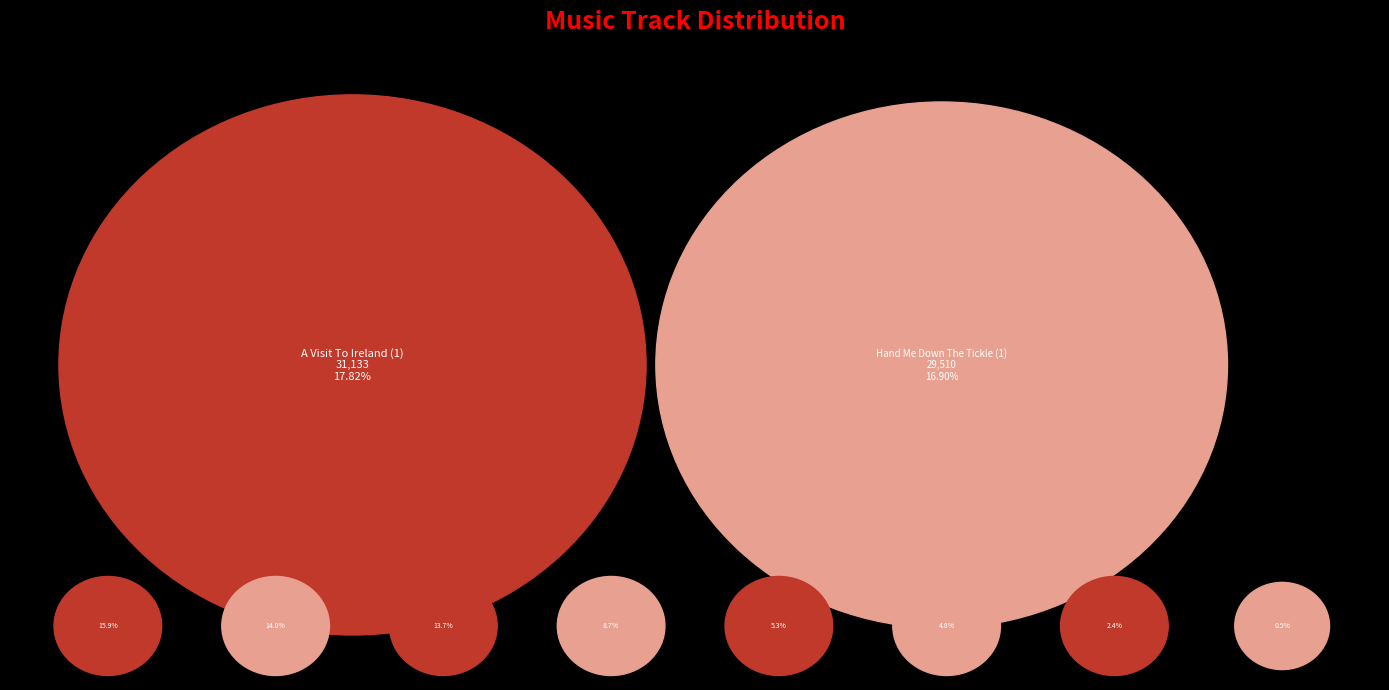

To the nearest percent, what is the combined percentage of Kitty's Rambles (1) and Providence (1)?

14%